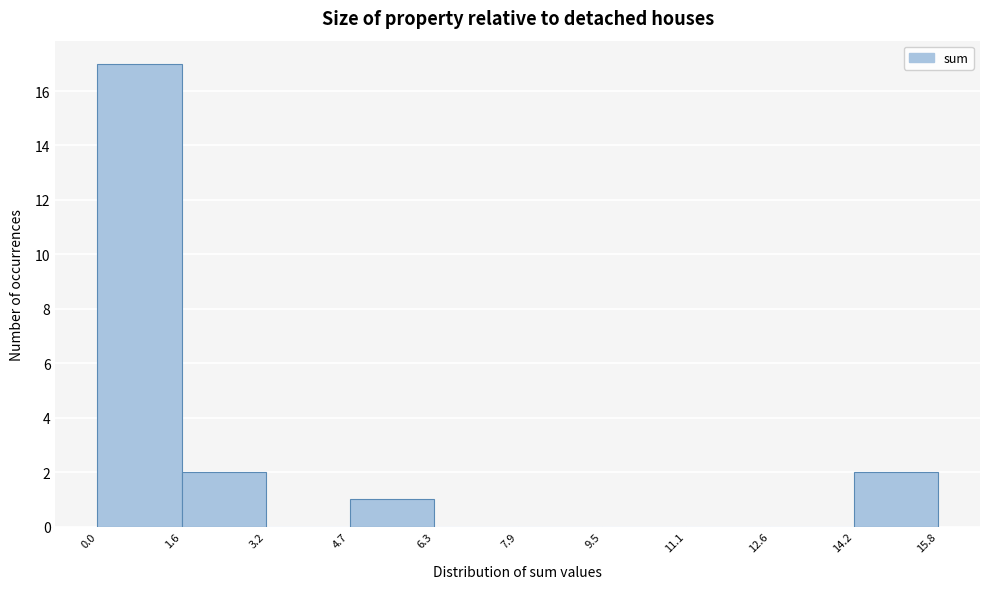

Reading left to right, transcribe this chart: for each bar, give the range it covers on the x-axis and its height. The values are not printed on the chart, so give them approximately, as read against the axis.

0.0 to 1.6: 17
1.6 to 3.2: 2
3.2 to 4.7: 0
4.7 to 6.3: 1
6.3 to 7.9: 0
7.9 to 9.5: 0
9.5 to 11.1: 0
11.1 to 12.6: 0
12.6 to 14.2: 0
14.2 to 15.8: 2